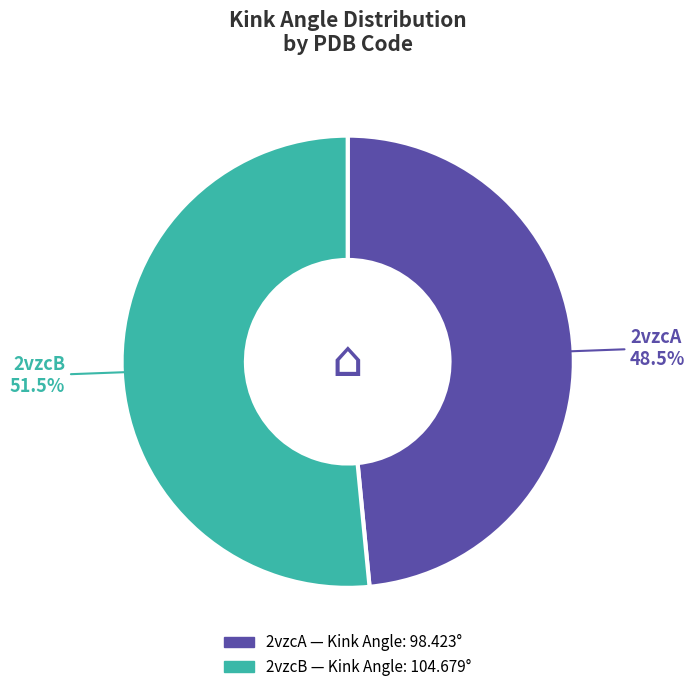

Rank the categories by value from highest to lowest.

2vzcB, 2vzcA